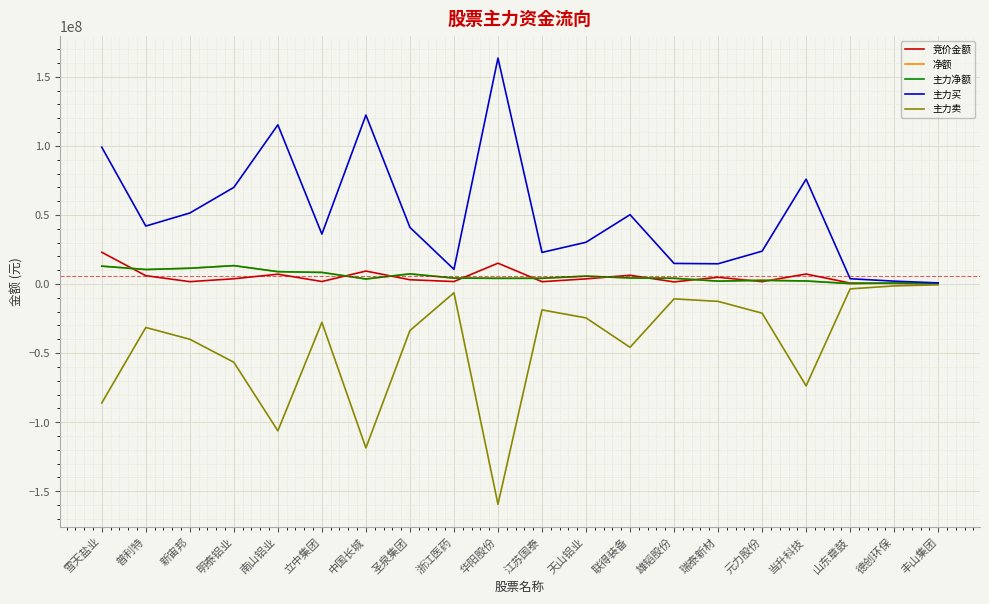

What is the difference between the maximum and minimum values in the 主力买 series?

162716607